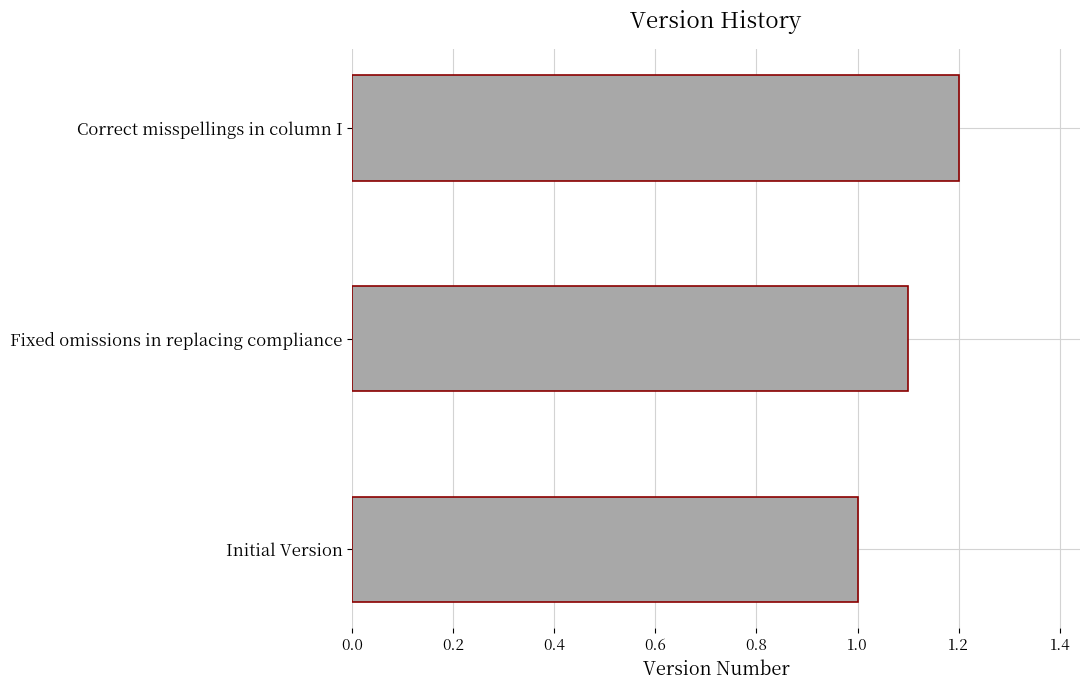

How many data points are above 1?

2